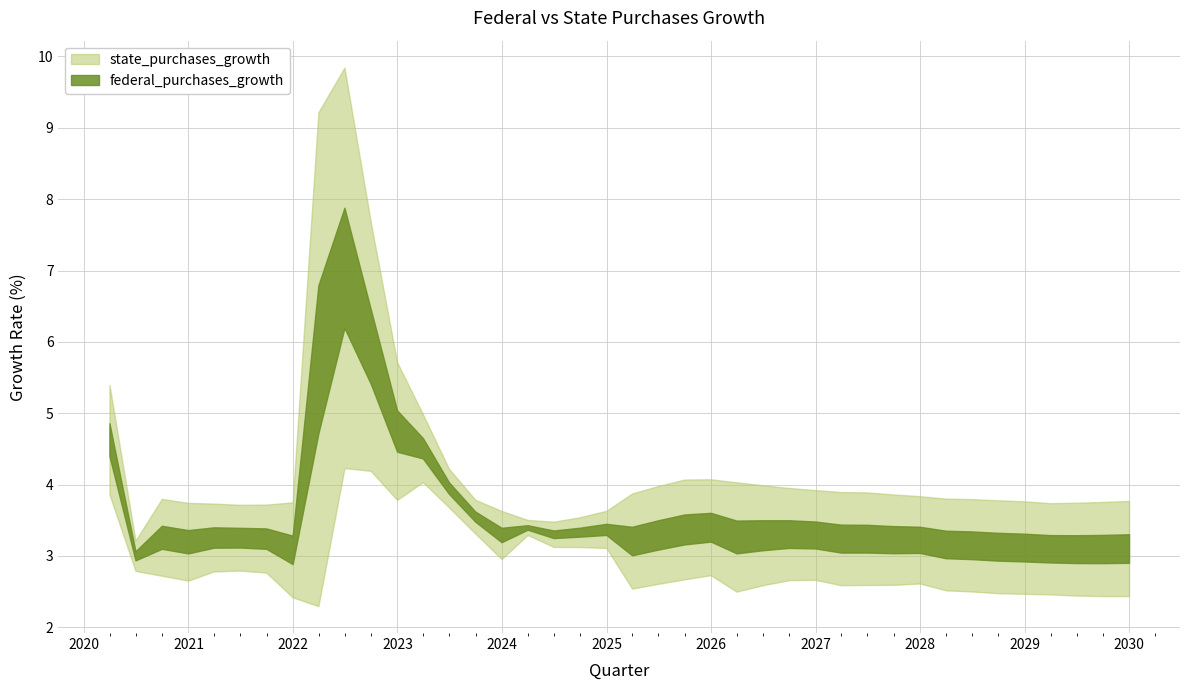

What position from the left is 2025-09-30?

23